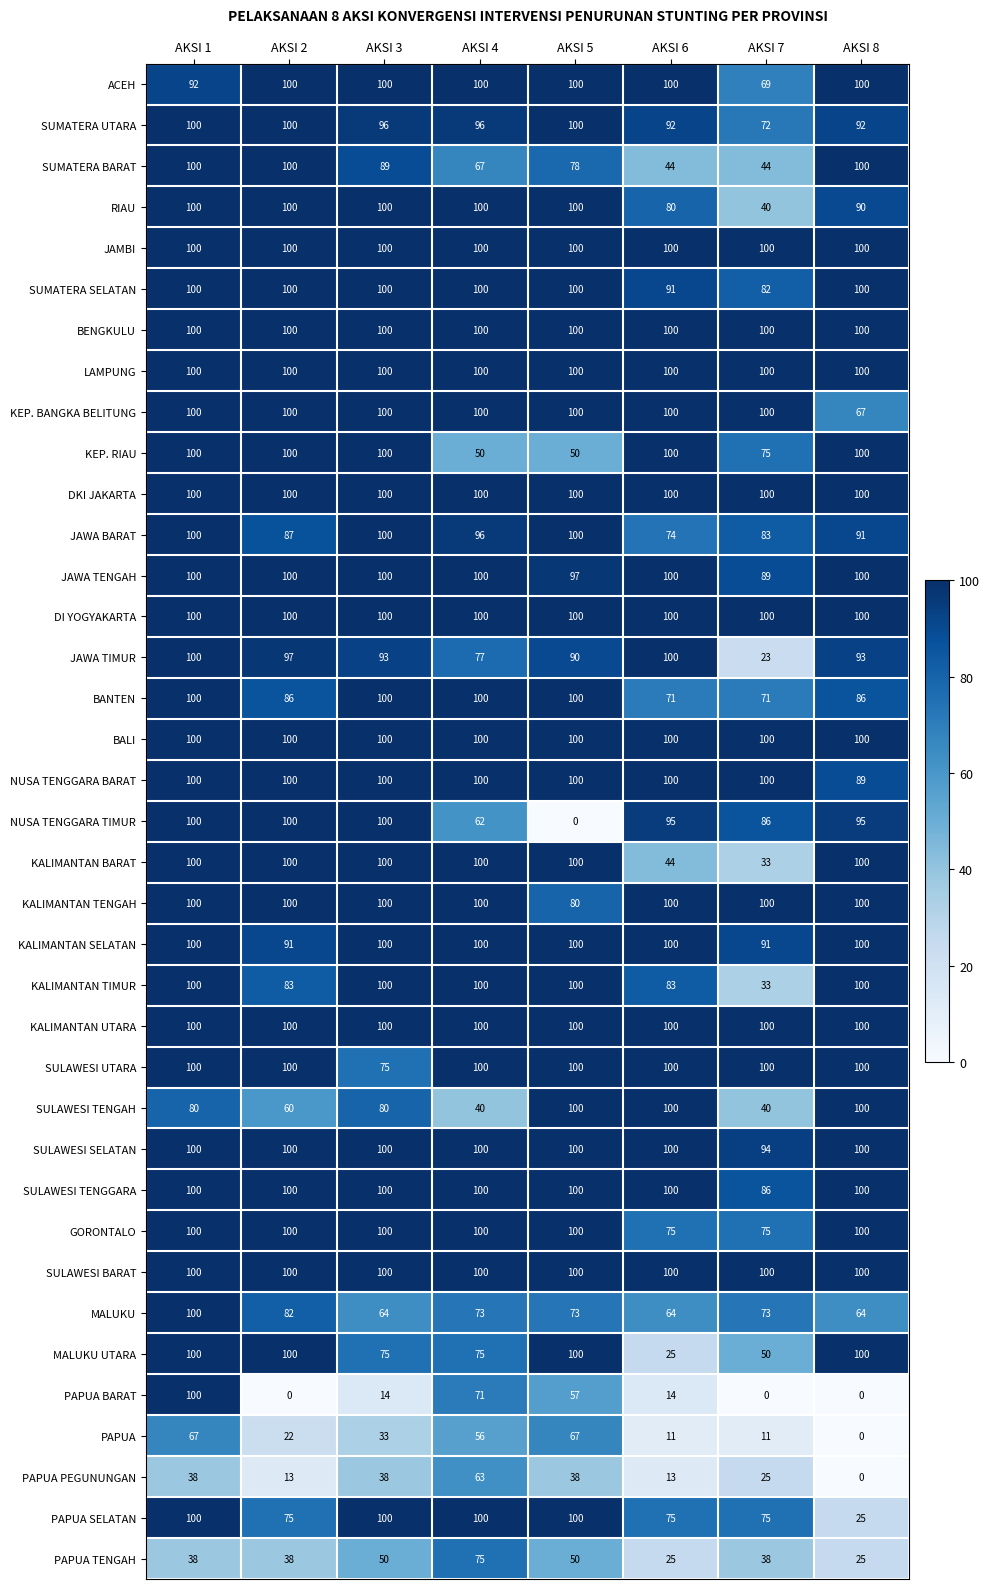

What is the total value across all series at AKSI 4?

3301